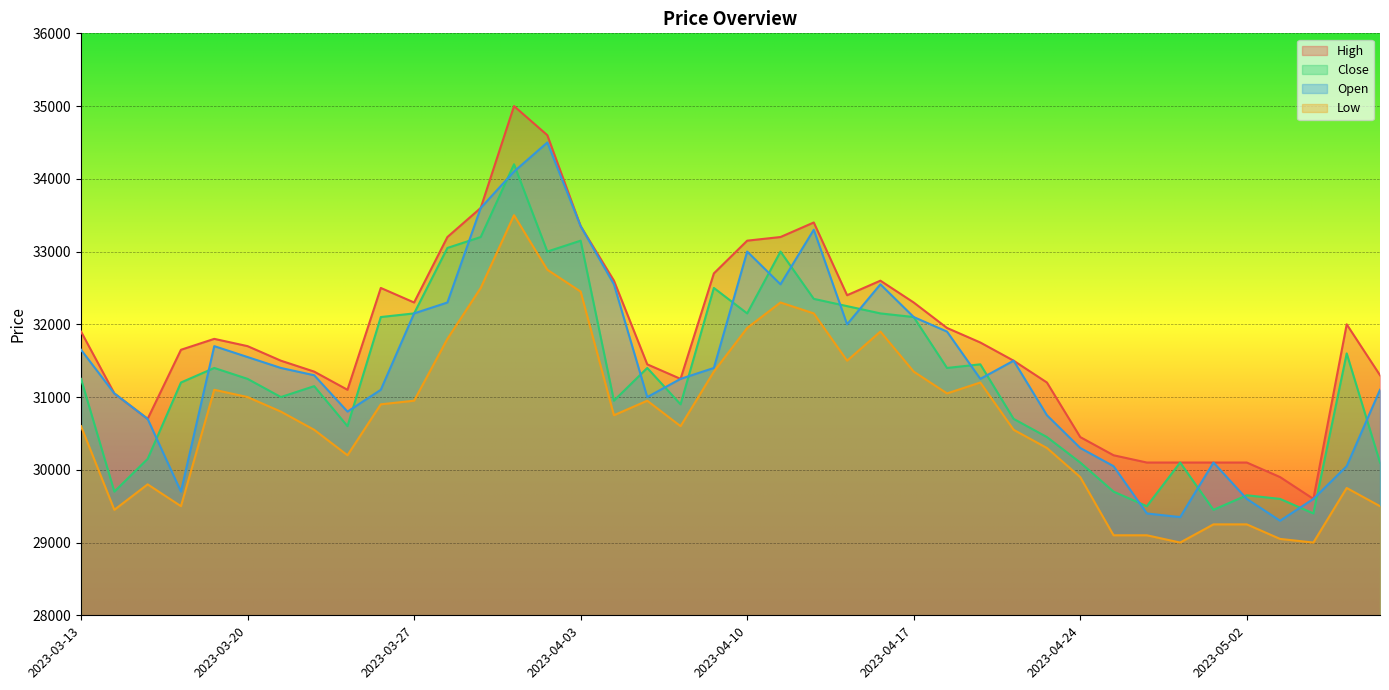

Reading left to right, what are all the values shown in this chart?

High: 31900	31050	30700	31650	31800	31700	31500	31350	31100	32500	32300	33200	33600	35000	34600	33350	32600	31450	31250	32700	33150	33200	33400	32400	32600	32300	31950	31750	31500	31200	30450	30200	30100	30100	30100	30100	29900	29600	32000	31300
Close: 31250	29700	30150	31200	31400	31250	31000	31150	30600	32100	32150	33050	33200	34200	33000	33150	30950	31400	30900	32500	32150	33000	32350	32250	32150	32100	31400	31450	30700	30450	30100	29700	29500	30100	29450	29650	29600	29400	31600	30100
Open: 31650	31050	30700	29700	31700	31550	31400	31300	30800	31100	32150	32300	33600	34100	34500	33350	32550	31000	31250	31400	33000	32550	33300	32000	32550	32100	31900	31250	31500	30750	30300	30050	29400	29350	30100	29600	29300	29600	30050	31100
Low: 30600	29450	29800	29500	31100	31000	30800	30550	30200	30900	30950	31800	32500	33500	32750	32450	30750	30950	30600	31350	31950	32300	32150	31500	31900	31350	31050	31200	30550	30300	29900	29100	29100	29000	29250	29250	29050	29000	29750	29500